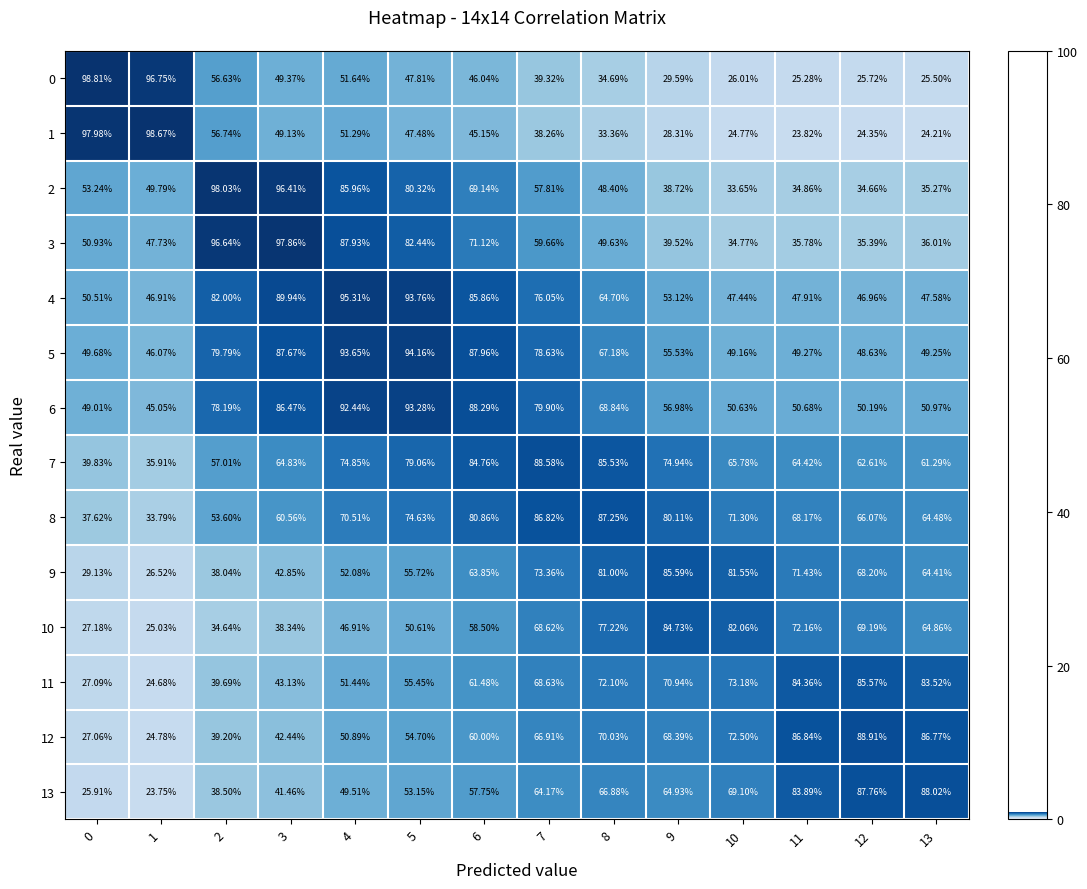

Is the value of 4 at 6 greater than the value of 8 at 11?

Yes